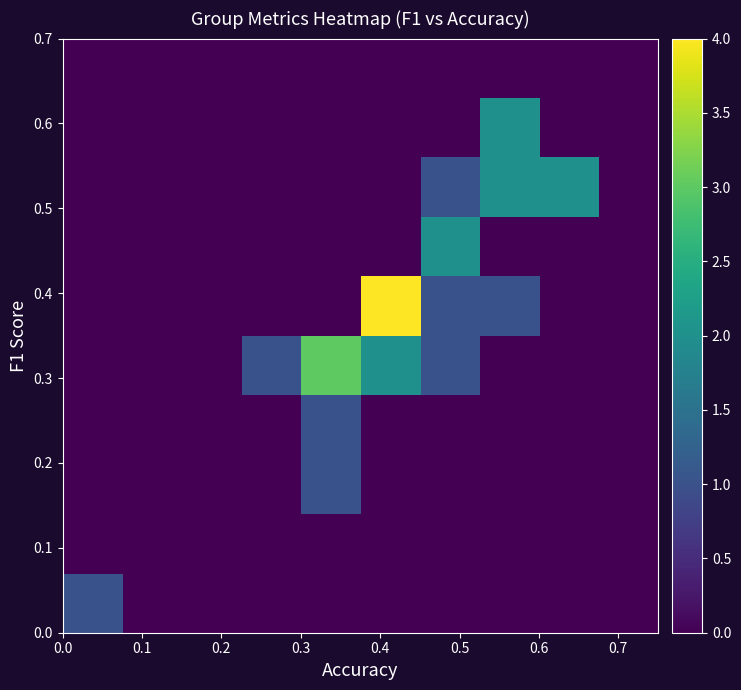

What is the difference between the highest and lowest values at 0.6?

2.0